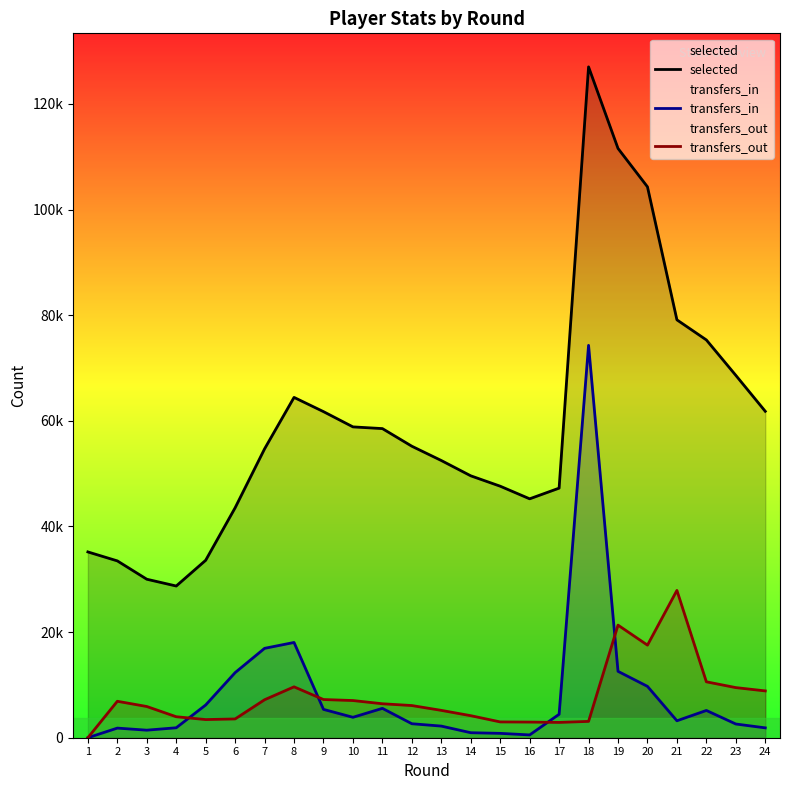

Which series changed the most between 3 and 24?

selected